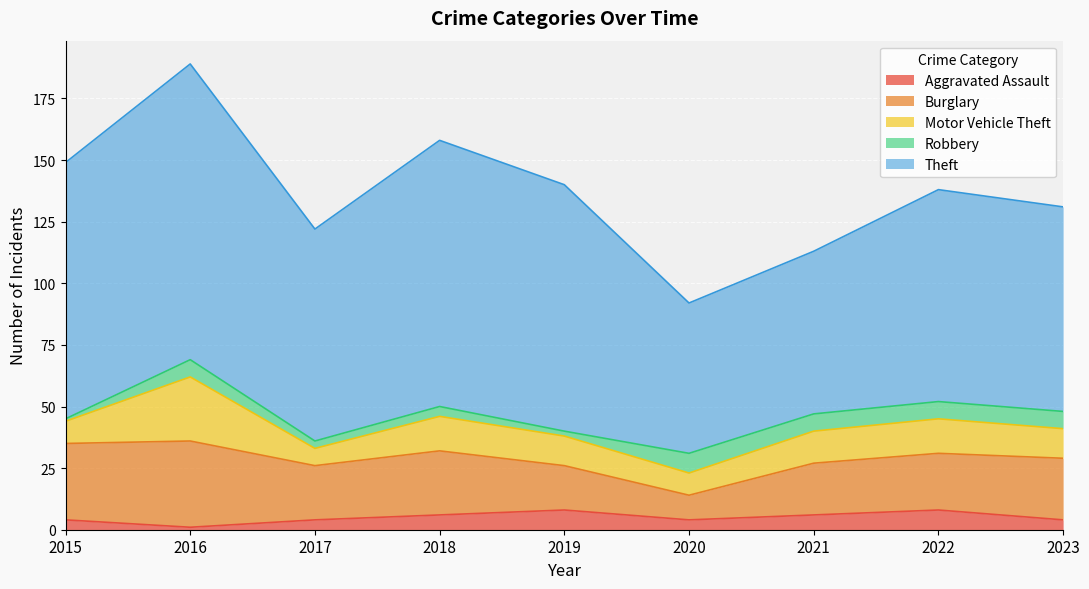

What is the value of the Motor Vehicle Theft point at the 7th from the left?

13